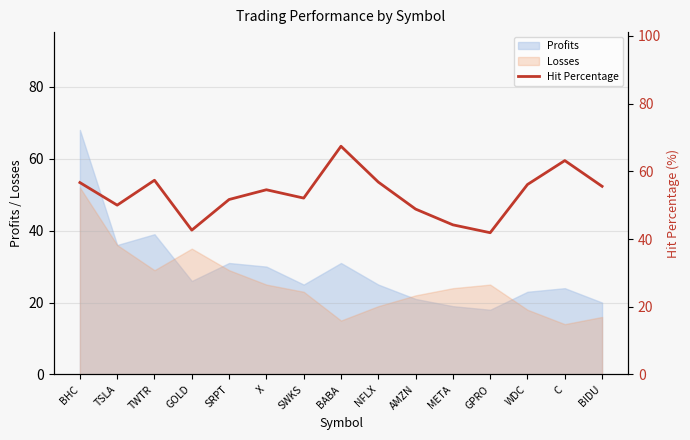

What is the maximum value shown in the chart?

67.4